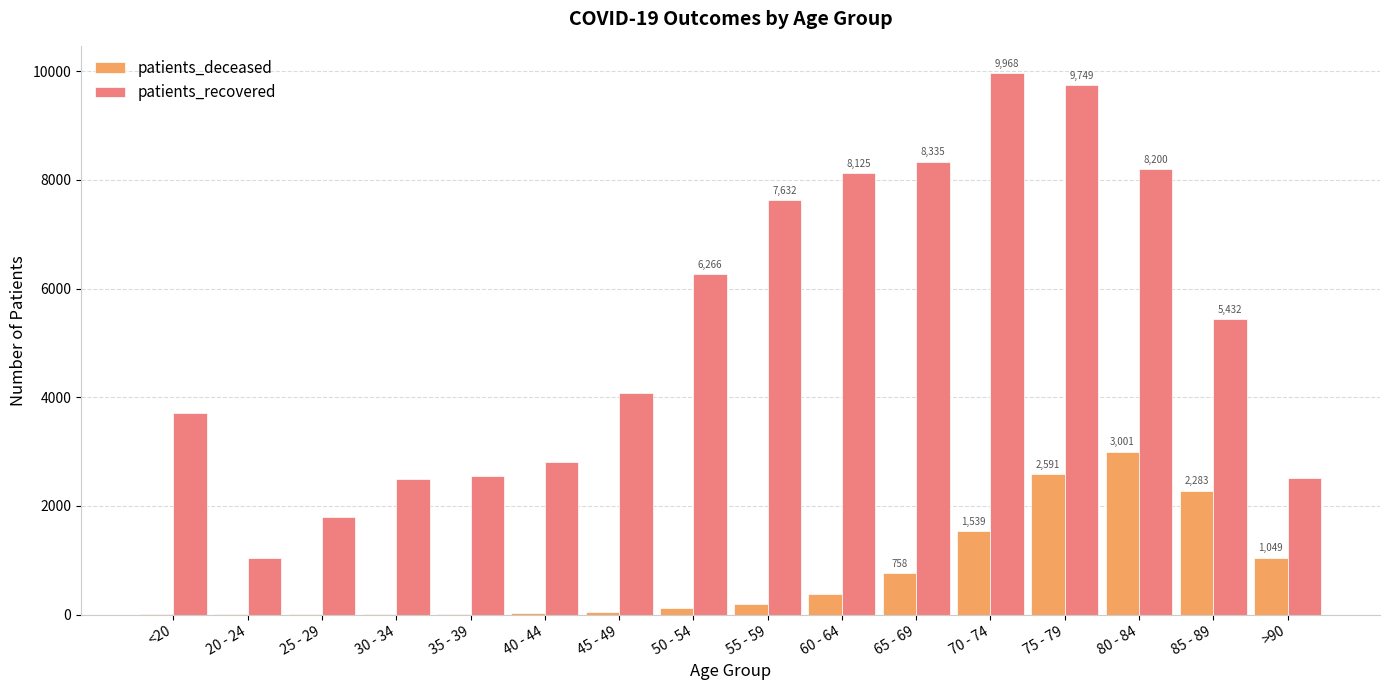

How many distinct data groups are displayed?

2